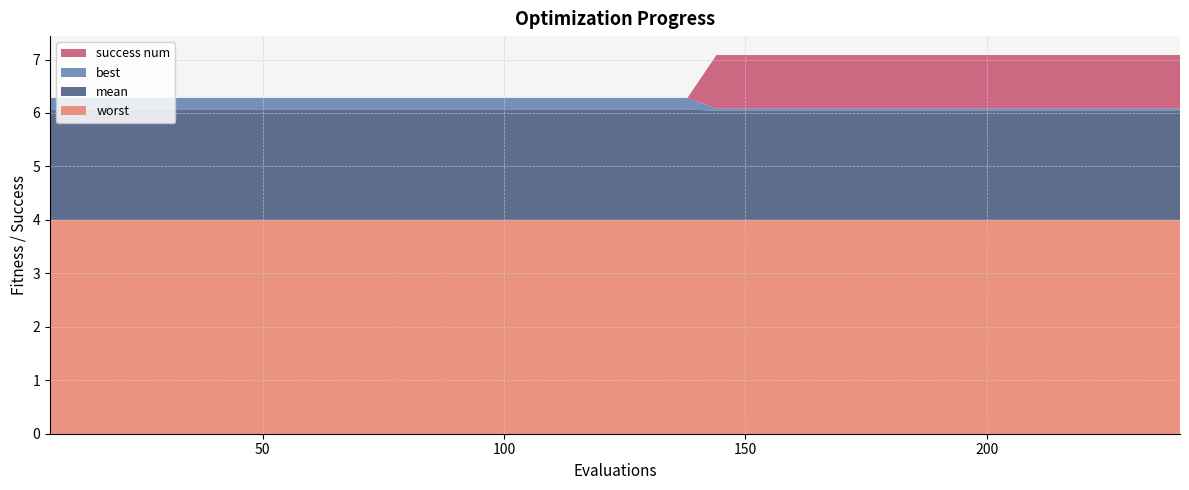

Reading left to right, extract all data points from this chart.

worst: 6=4.0	12=4.0	18=4.0	24=4.0	30=4.0	36=4.0	42=4.0	48=4.0	54=4.0	60=4.0	66=4.0	72=4.0	78=4.0	84=4.0	90=4.0	96=4.0	102=4.0	108=4.0	114=4.0	120=4.0	126=4.0	132=4.0	138=4.0	144=4.0	150=4.0	156=4.0	162=4.0	168=4.0	174=4.0	180=4.0	186=4.0	192=4.0	198=4.0	204=4.0	210=4.0	216=4.0	222=4.0	228=4.0	234=4.0	240=4.0
mean: 6=2.1	12=2.1	18=2.1	24=2.1	30=2.1	36=2.1	42=2.1	48=2.1	54=2.1	60=2.1	66=2.1	72=2.1	78=2.1	84=2.1	90=2.1	96=2.1	102=2.1	108=2.1	114=2.1	120=2.1	126=2.1	132=2.1	138=2.1	144=2.0	150=2.0	156=2.0	162=2.0	168=2.0	174=2.0	180=2.0	186=2.0	192=2.0	198=2.0	204=2.0	210=2.0	216=2.0	222=2.0	228=2.0	234=2.0	240=2.0
best: 6=0.2	12=0.2	18=0.2	24=0.2	30=0.2	36=0.2	42=0.2	48=0.2	54=0.2	60=0.2	66=0.2	72=0.2	78=0.2	84=0.2	90=0.2	96=0.2	102=0.2	108=0.2	114=0.2	120=0.2	126=0.2	132=0.2	138=0.2	144=0.0	150=0.0	156=0.0	162=0.0	168=0.0	174=0.0	180=0.0	186=0.0	192=0.0	198=0.0	204=0.0	210=0.0	216=0.0	222=0.0	228=0.0	234=0.0	240=0.0
success num: 6=0.0	12=0.0	18=0.0	24=0.0	30=0.0	36=0.0	42=0.0	48=0.0	54=0.0	60=0.0	66=0.0	72=0.0	78=0.0	84=0.0	90=0.0	96=0.0	102=0.0	108=0.0	114=0.0	120=0.0	126=0.0	132=0.0	138=0.0	144=1.0	150=1.0	156=1.0	162=1.0	168=1.0	174=1.0	180=1.0	186=1.0	192=1.0	198=1.0	204=1.0	210=1.0	216=1.0	222=1.0	228=1.0	234=1.0	240=1.0